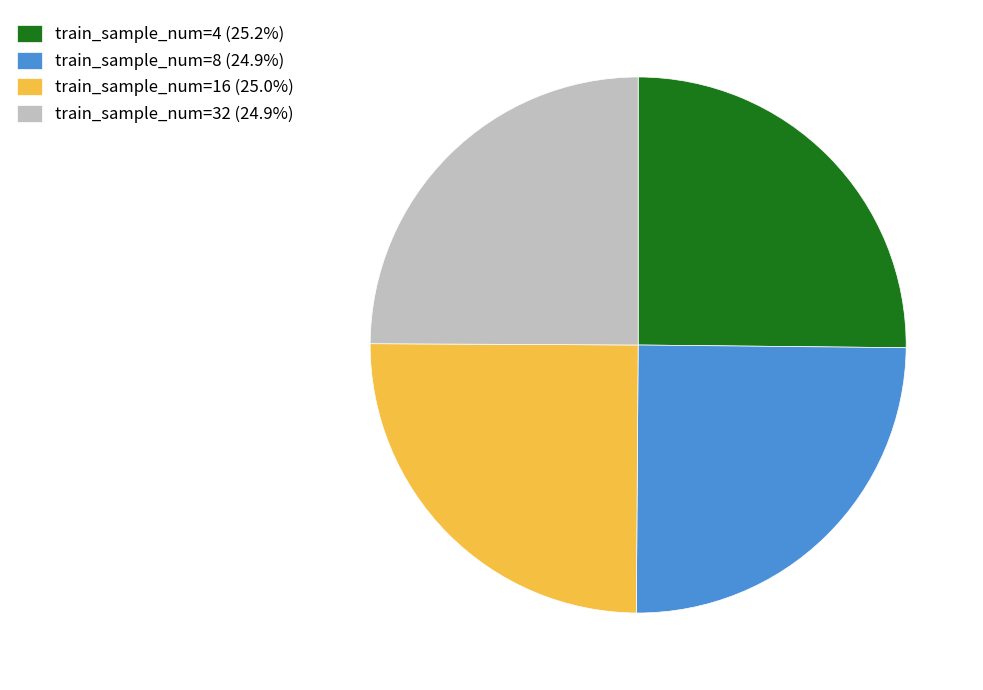

Does train_sample_num=8 (24.9%) account for over 50% of the chart?

No